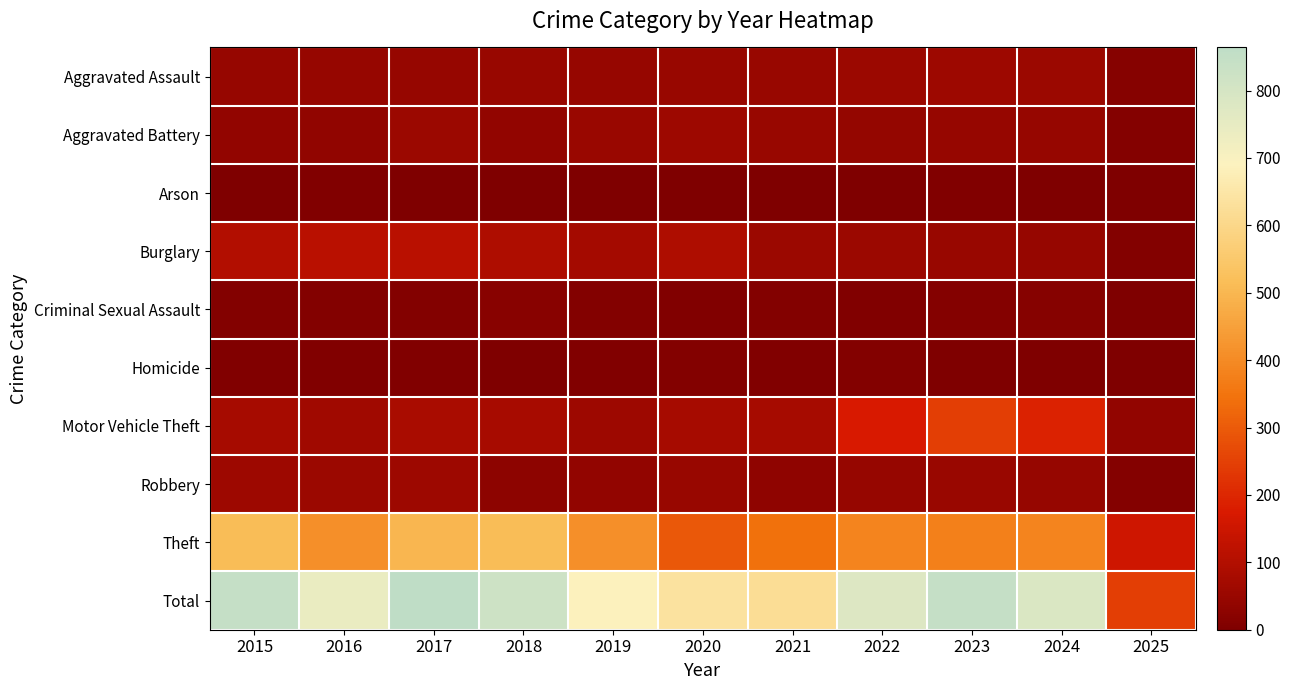

Which series has the largest range (max minus min)?

Total